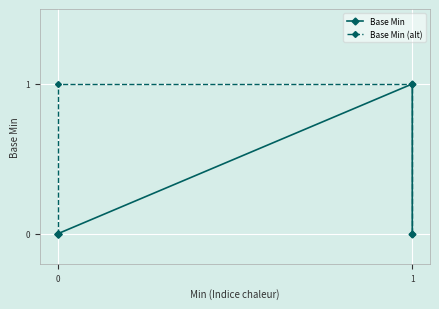

True or false: Base Min (alt) has a value of 0 at 0.

True